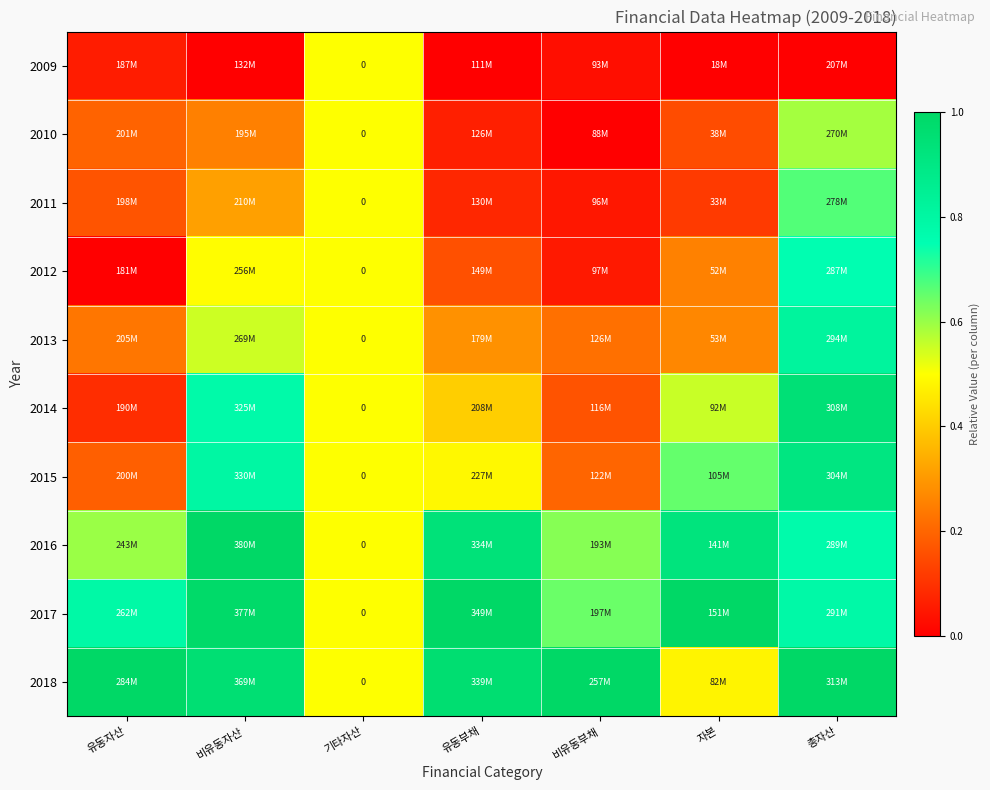

Which series changed the most between 비유동자산 and 자본?

2018